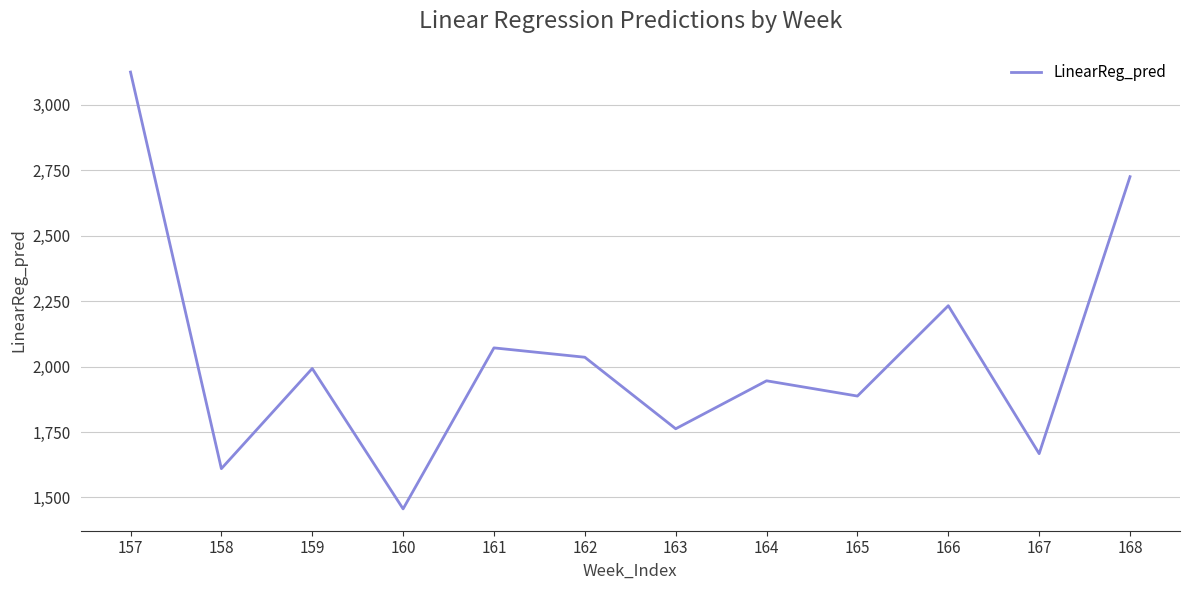

How many interior local peaks (higher than both neighbors) does the data have?

4